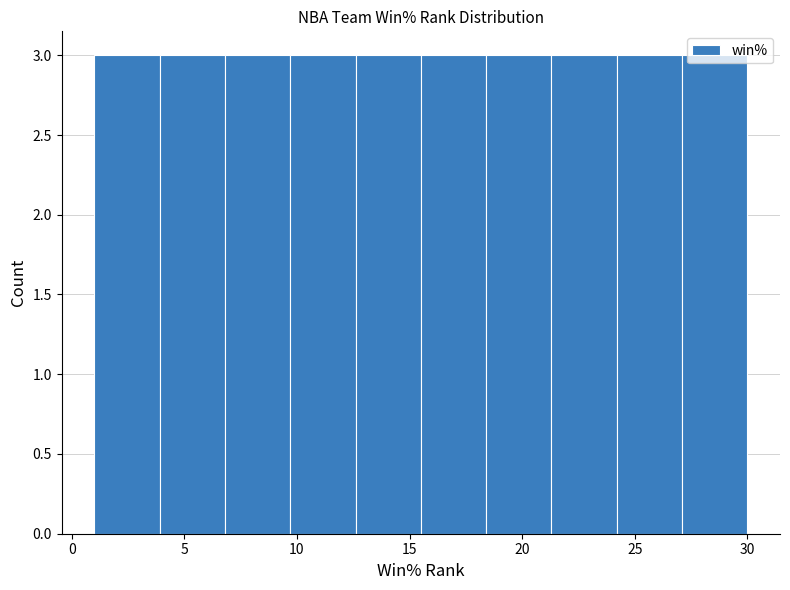

How tall is the bar that spans 3.9 to 6.8 on the x-axis? Neither the bar edges nor the heights are printed on the chart, so give them approximately, as read against the axes.

3